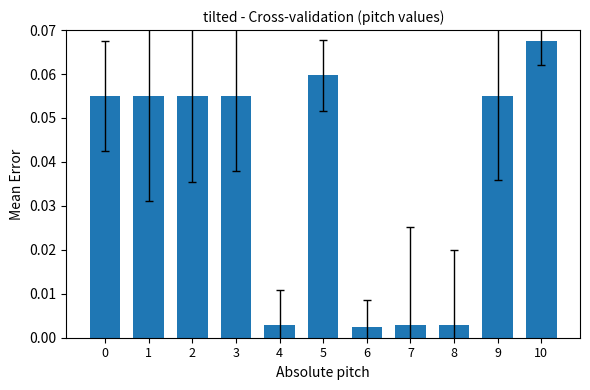

The chart shows a value of 0.0 at 5. True or false?

False